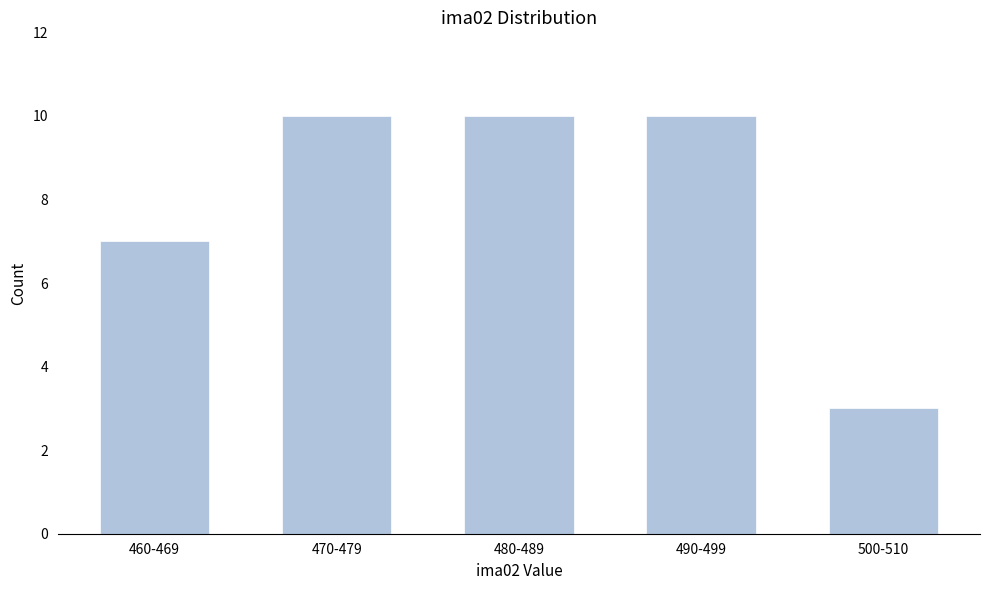

Reading left to right, what are all the values shown in this chart?

7	10	10	10	3